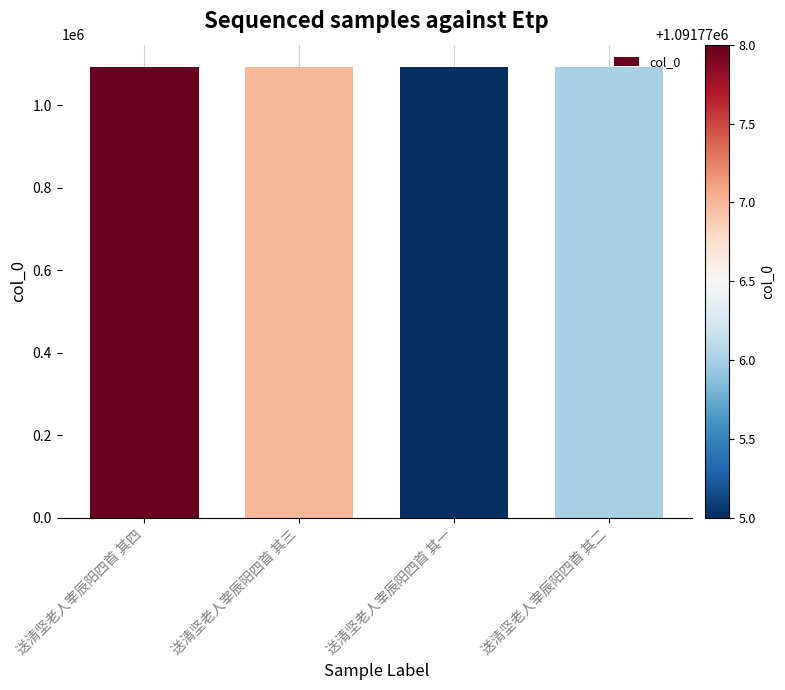

Is it true that the value at 送清坚老人宰辰阳四首 其二 is 1952478?

False